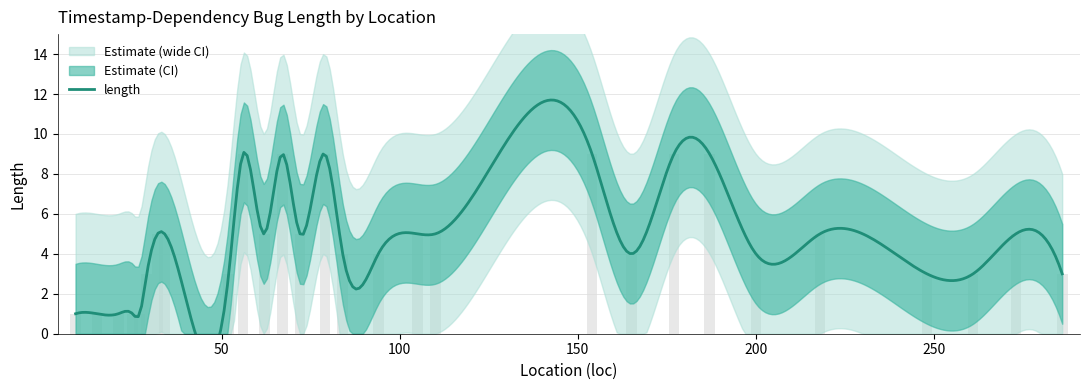

Does the chart contain stacked bars?

No